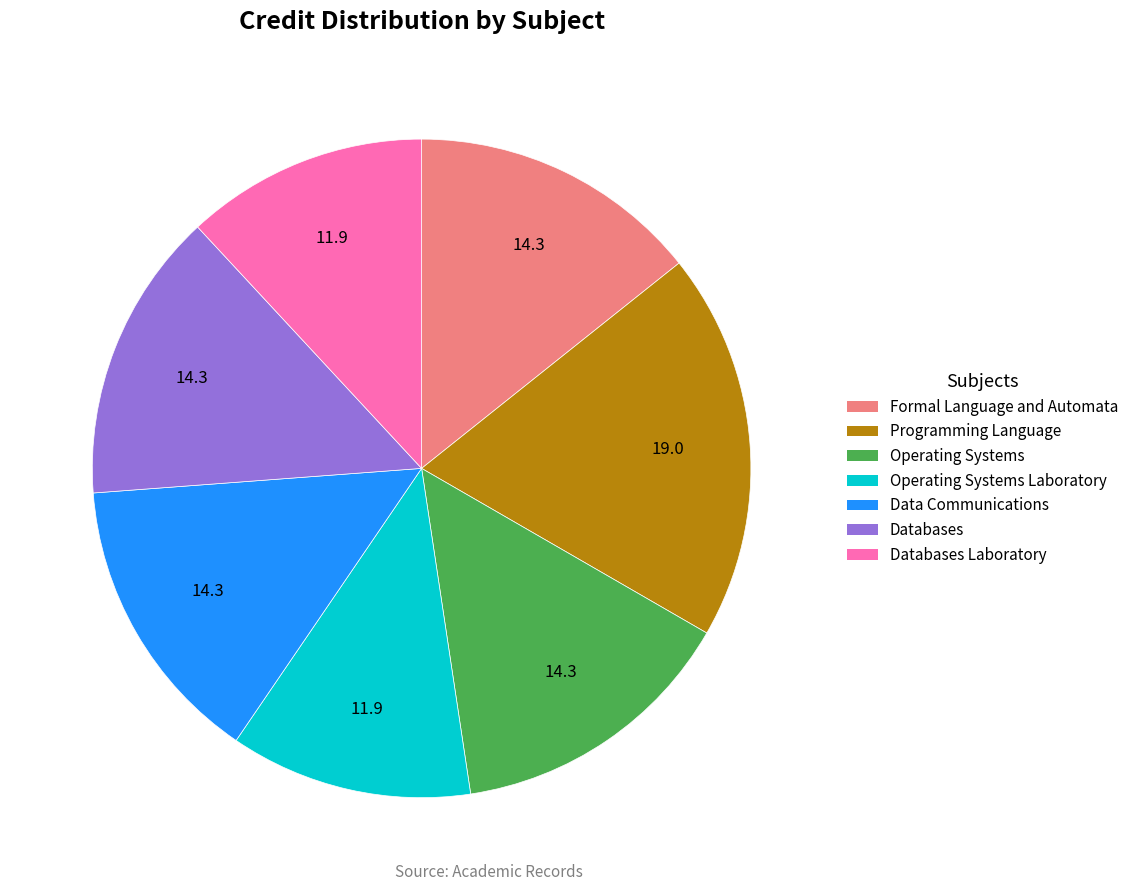

How many slices are in this pie chart?

7